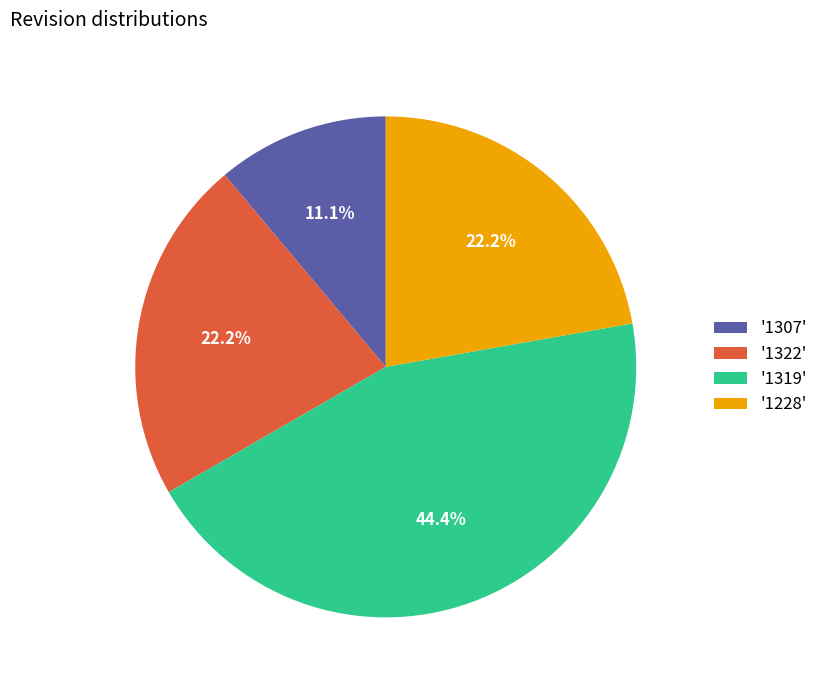

Is the sum of '1322' and '1319' greater than half?

Yes